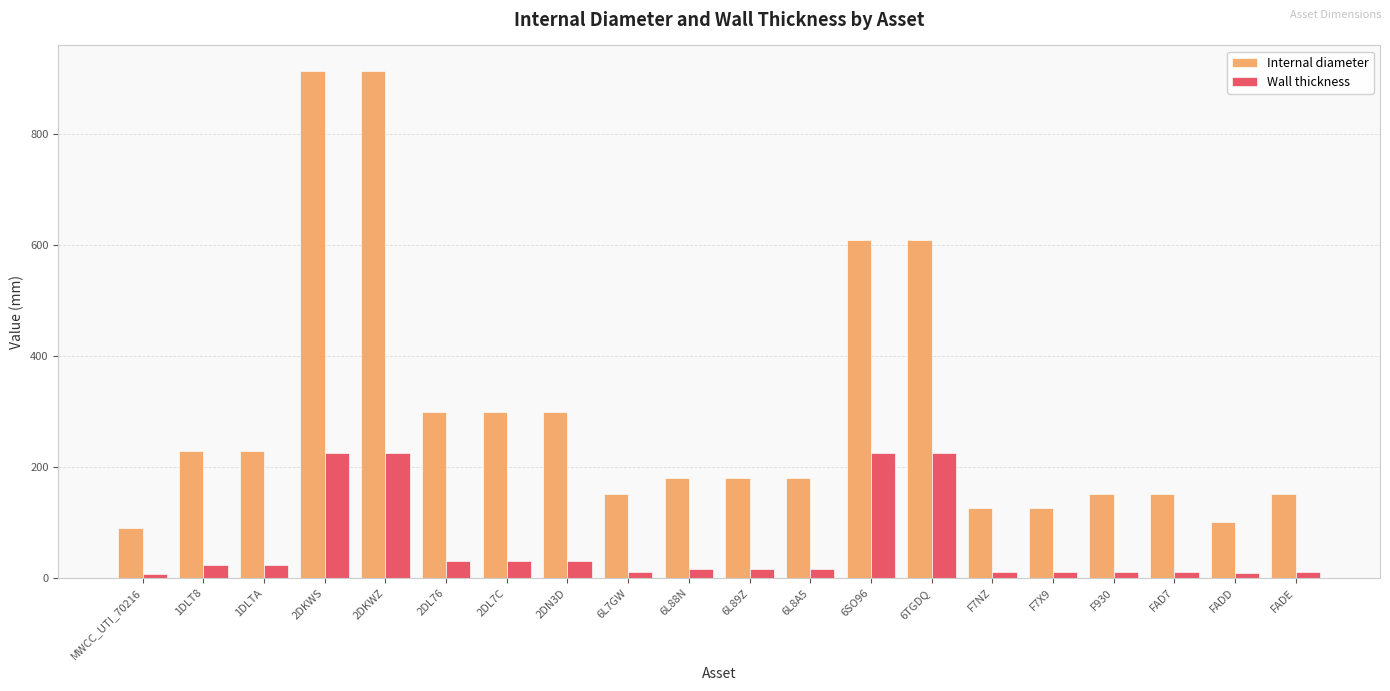

What is the value of the Wall thickness bar at the 17th from the left?

10.9